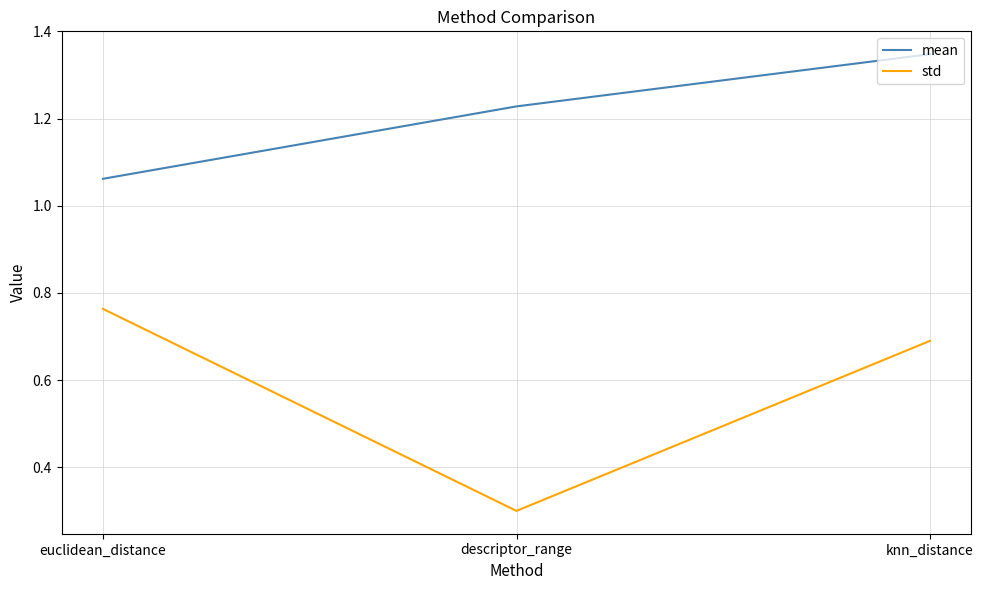

Between euclidean_distance and knn_distance, which series saw the biggest shift?

mean